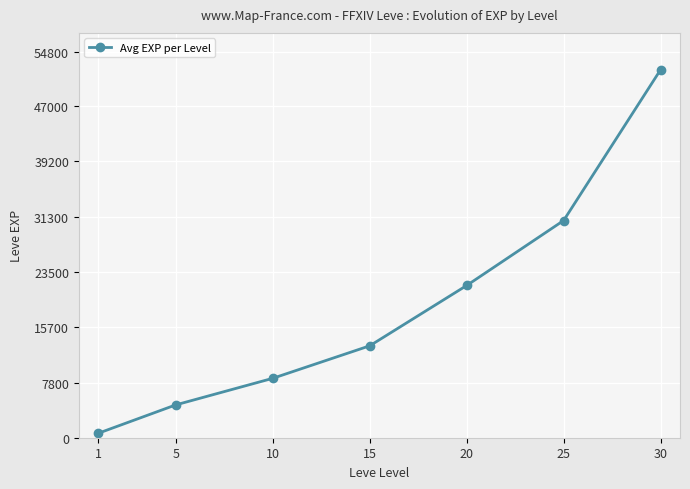

What is the change in value from 10 to 25?

+22390